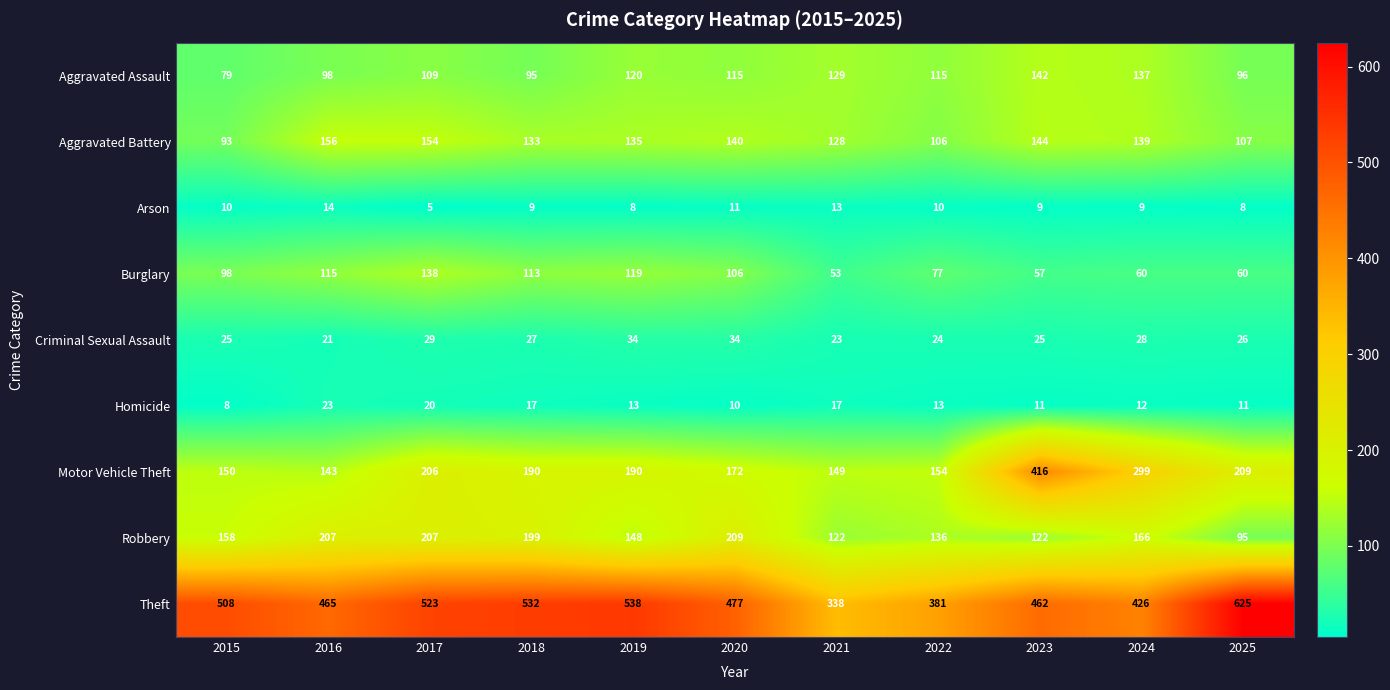

At which category does the chart reach its minimum across all series?

2017